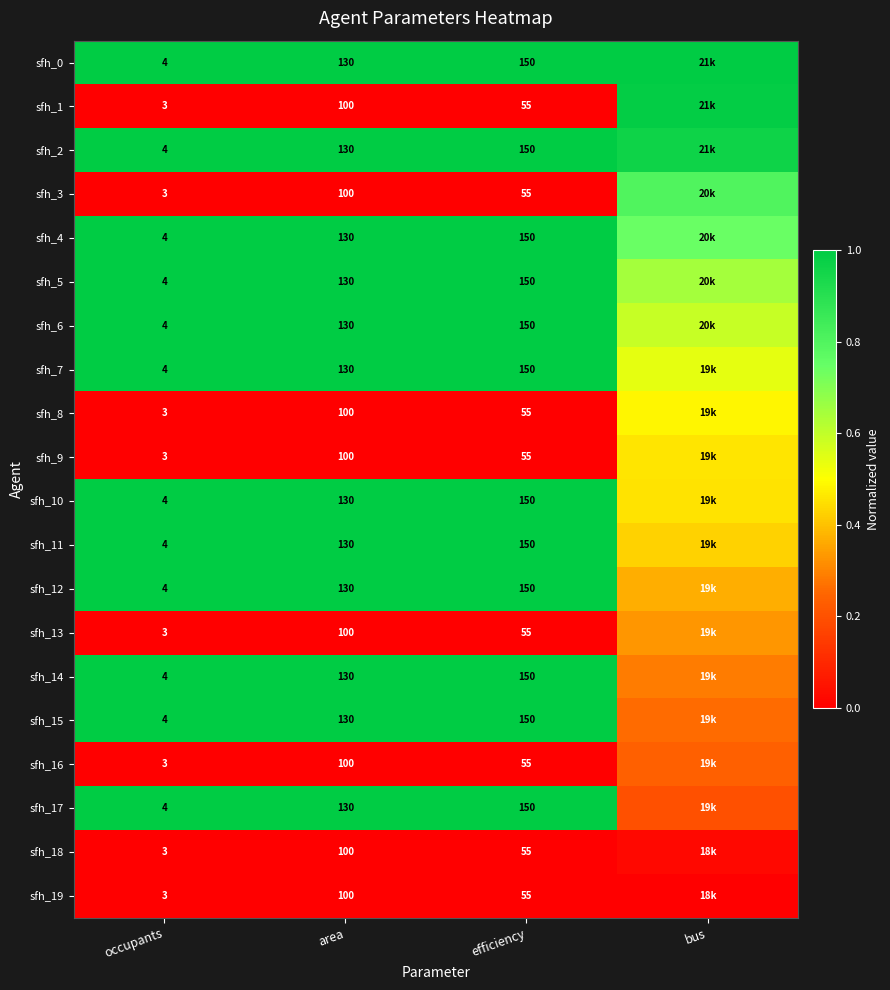

Rank the categories by sfh_13 value from highest to lowest.

bus, occupants, area, efficiency